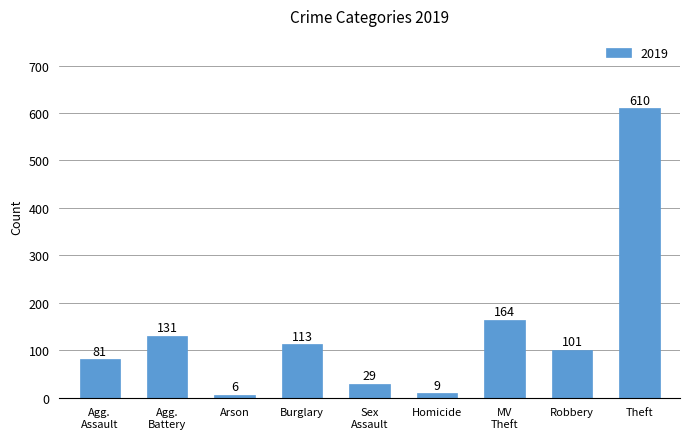

What is the maximum value shown in the chart?

610